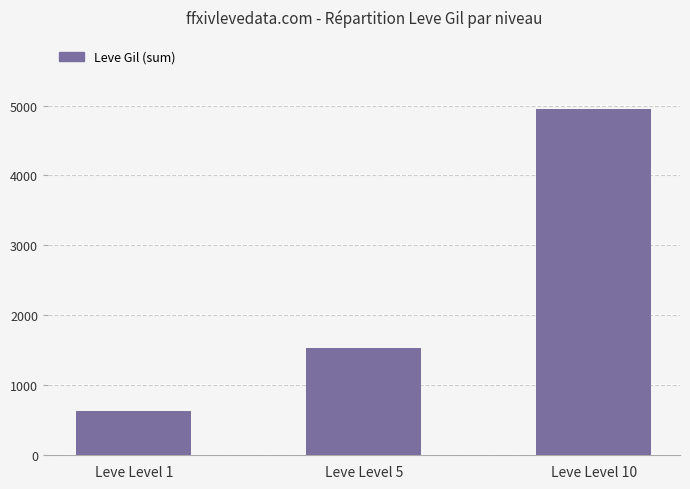

Is it true that the value at Leve Level 1 is 630?

True